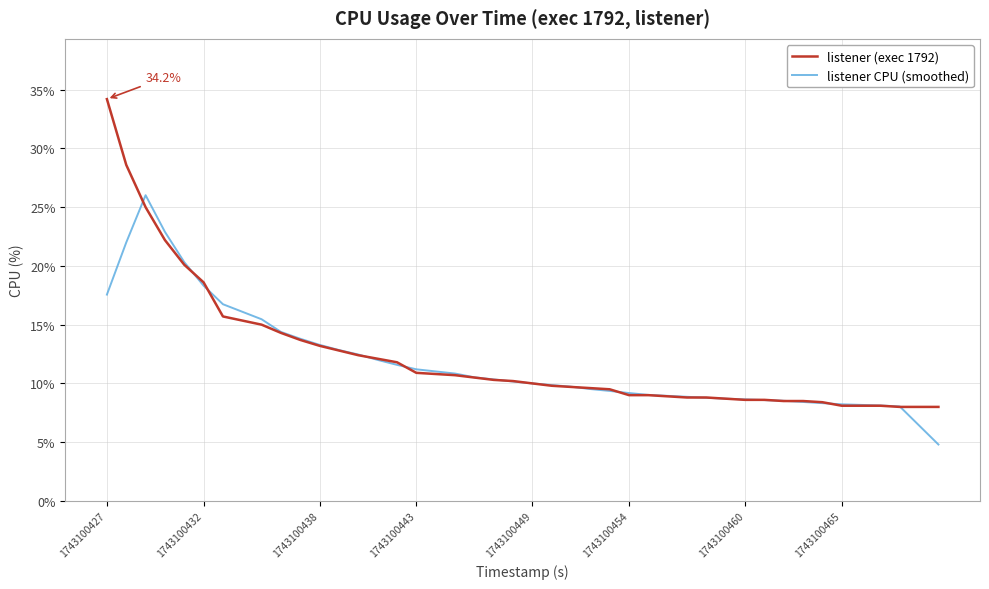

How many lines are shown in the chart?

2